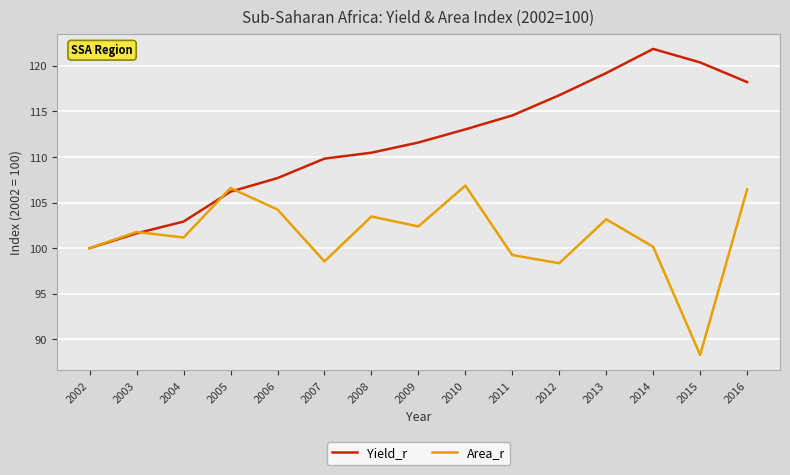

Which series changed the most between 2007 and 2012?

Yield_r